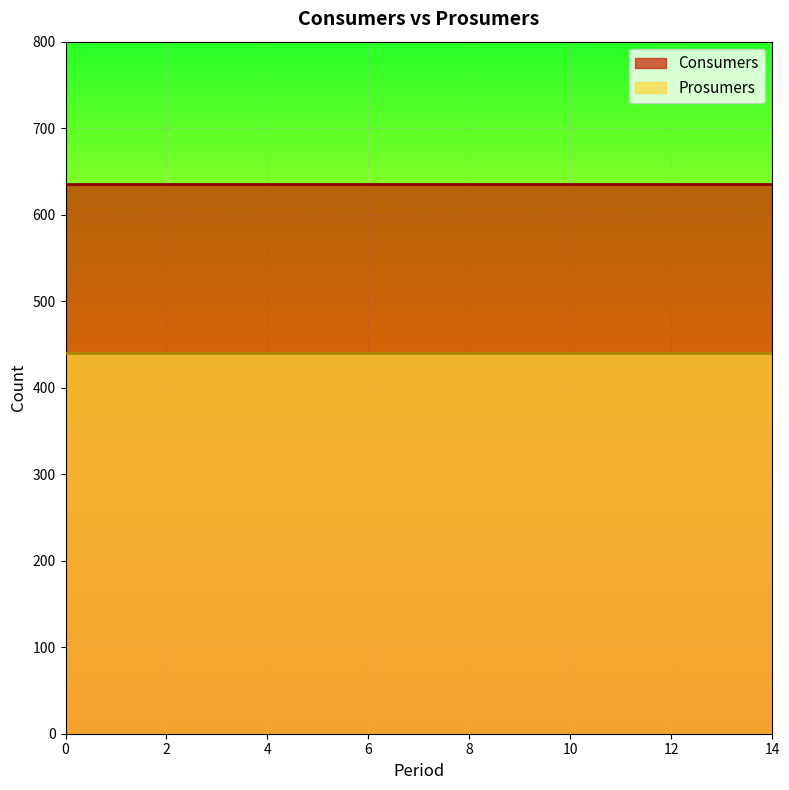

The Prosumers series shows 725 at 4. True or false?

False